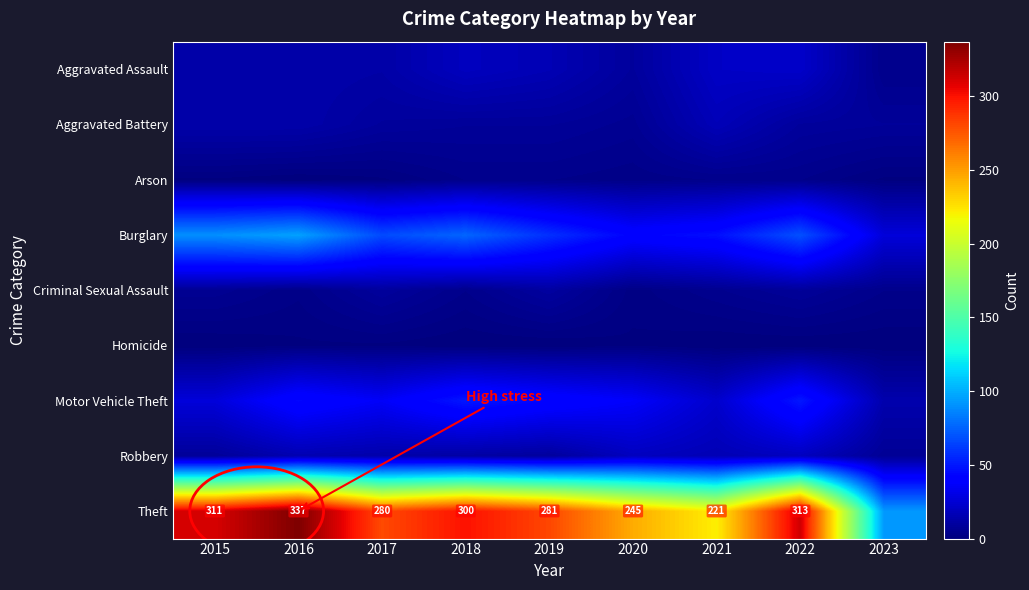

Which has a higher value, 2015 or 2020?

2015